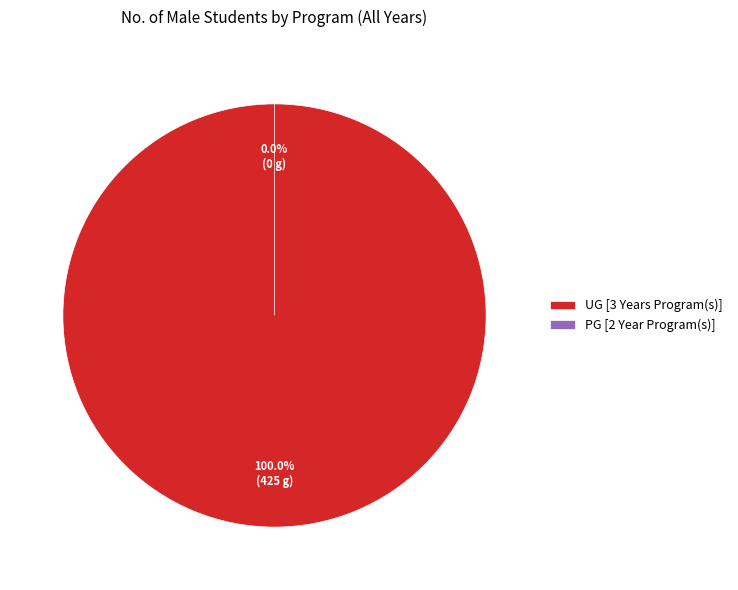

Count the number of slices in the pie.

2